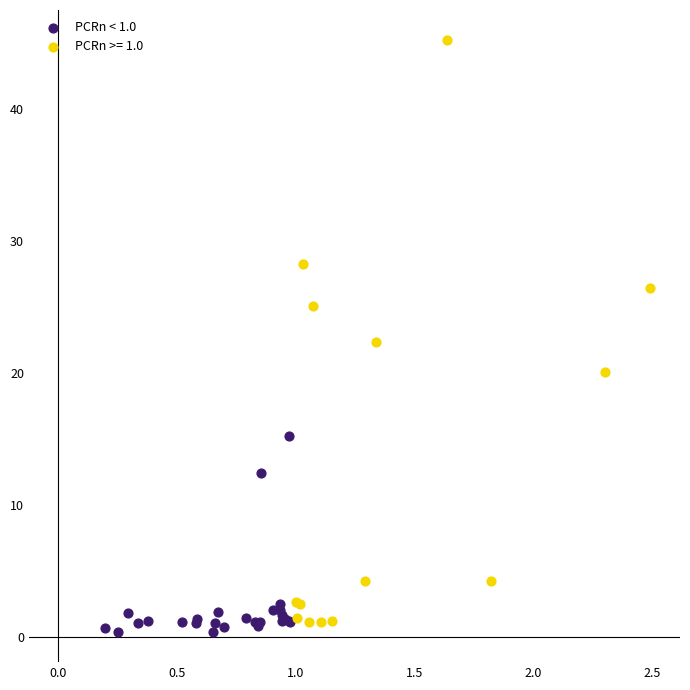

Which series has the widest spread of Y values?

PCRn >= 1.0